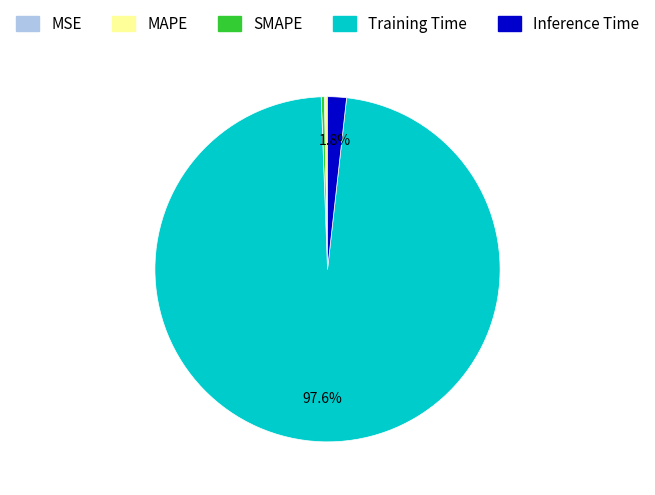

What is the majority slice?

Training Time